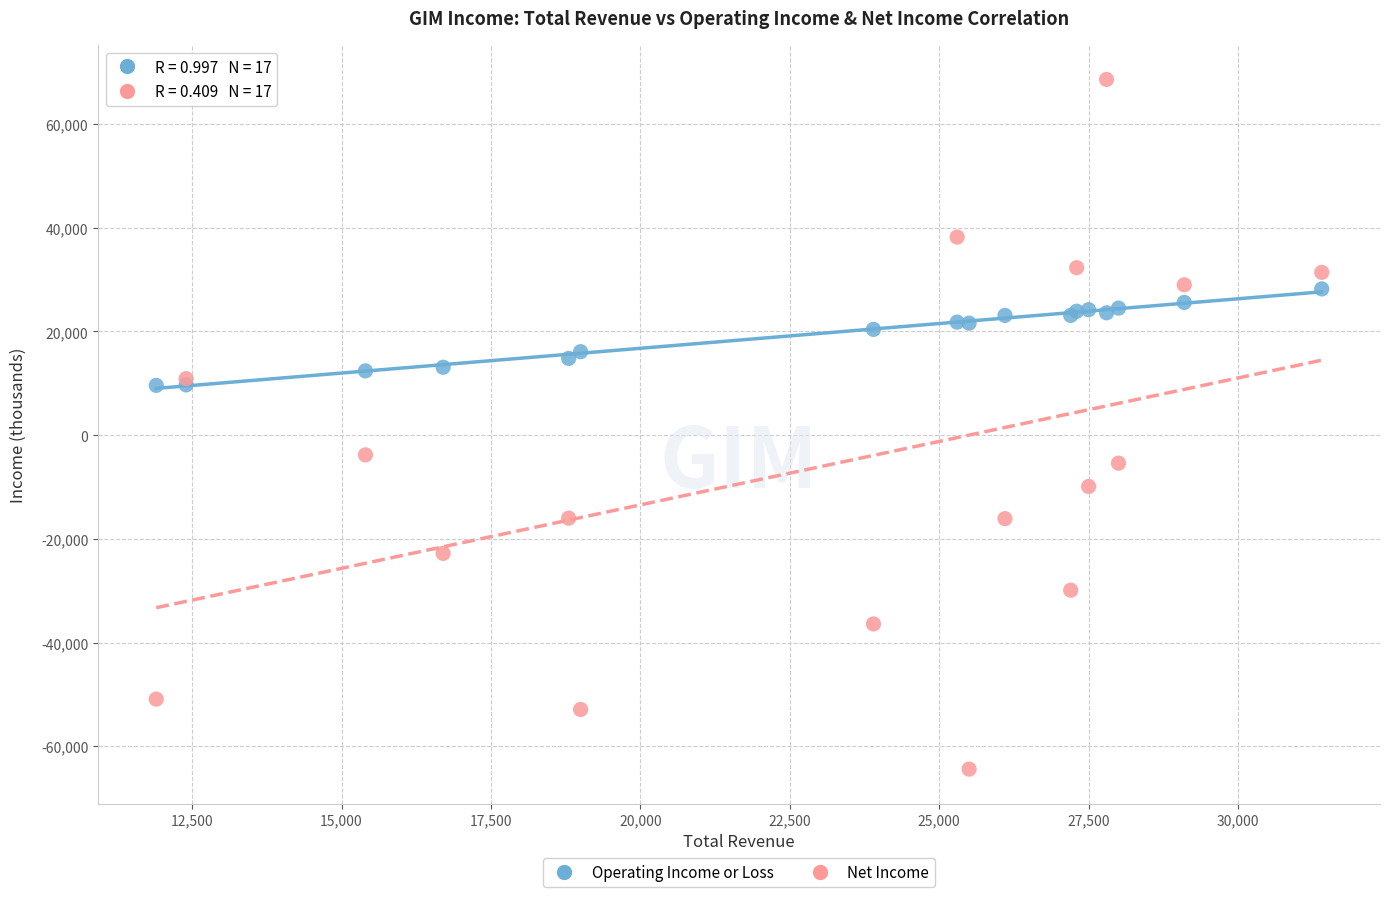

What are all the series names shown in the legend?

Operating Income or Loss, Net Income